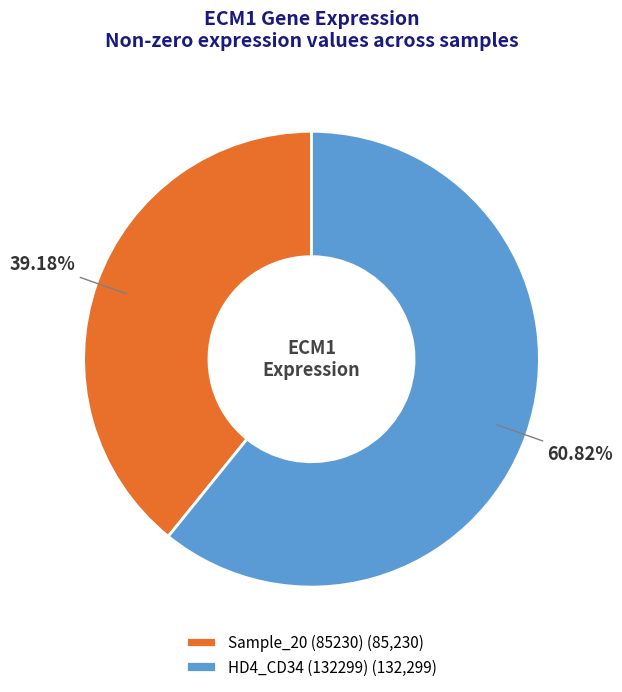

Does Sample_20 (85230) (85,230) account for over 50% of the chart?

No